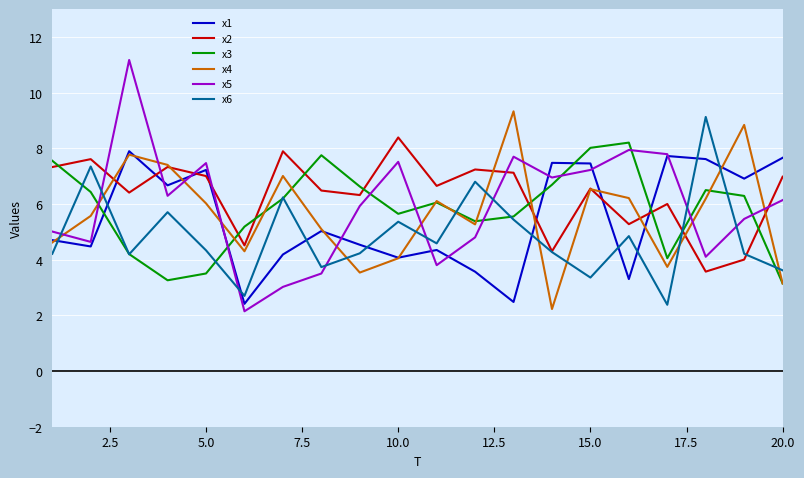

True or false: x6 and x4 cross at least once.

True